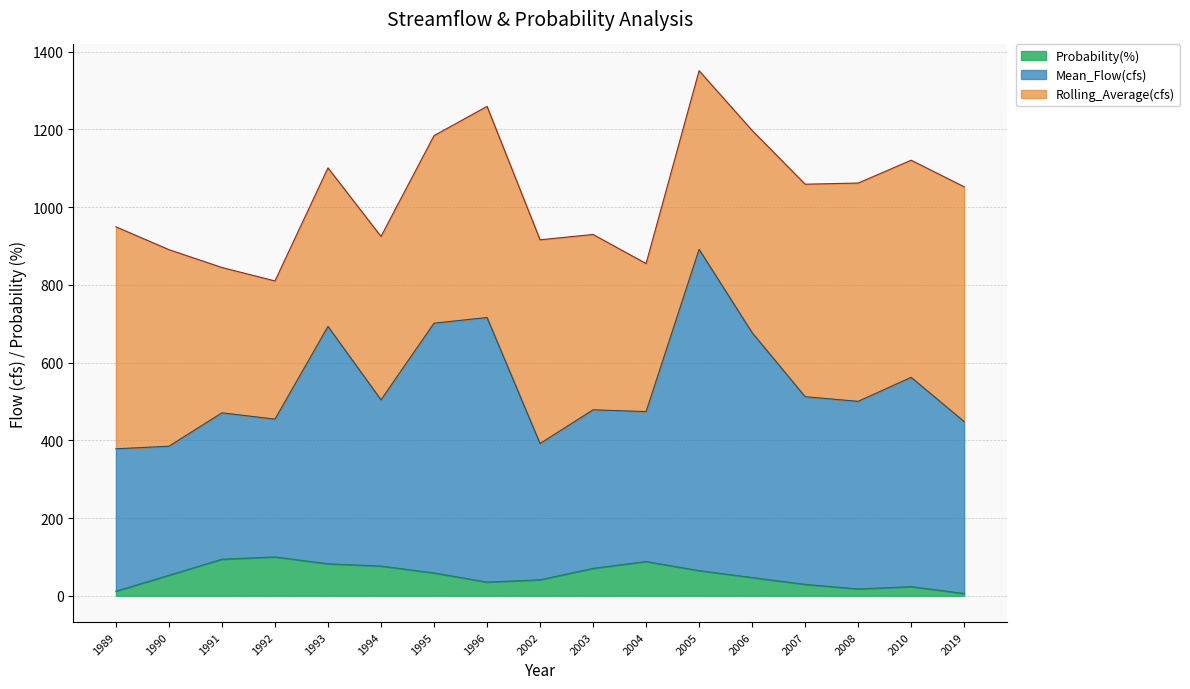

At which category is the sum across all series the highest?

2005